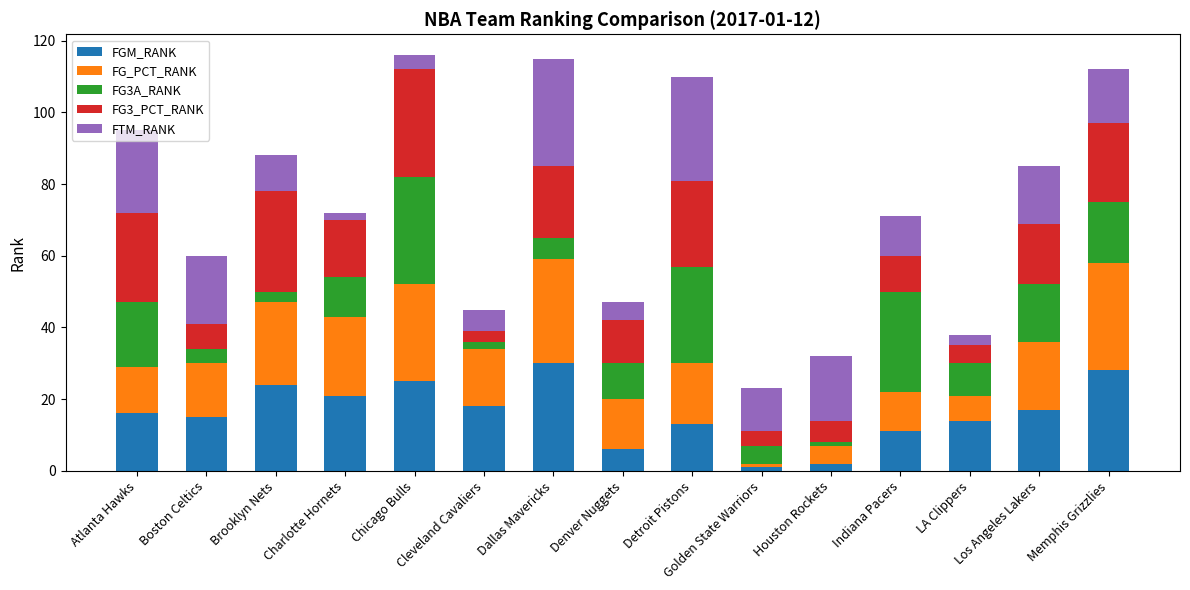

What is the highest value of the FGM_RANK series?

30